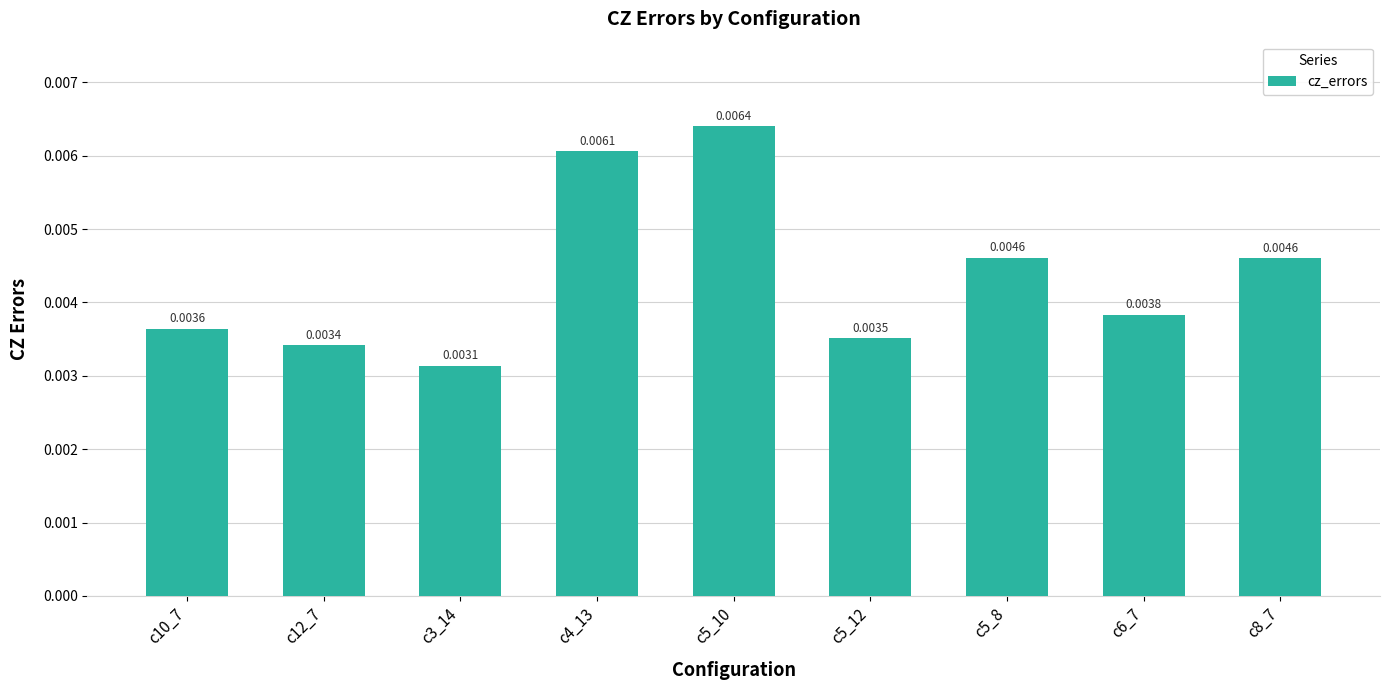

Are the bars horizontal?

No